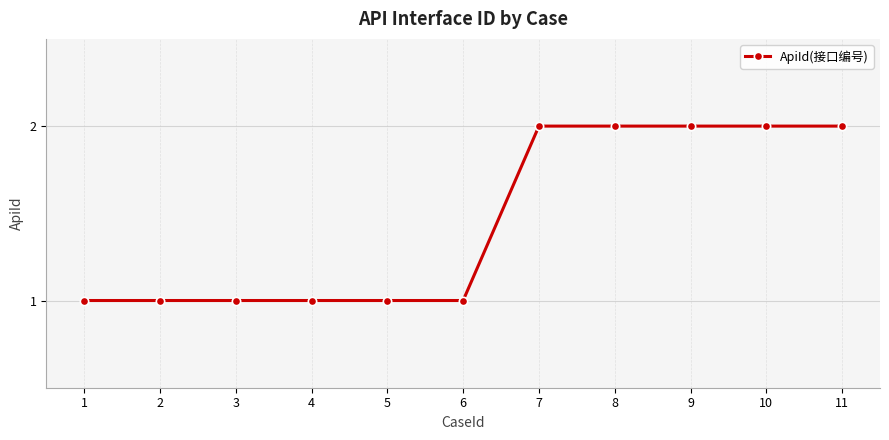

What is the value of the 8th point from the left?

2